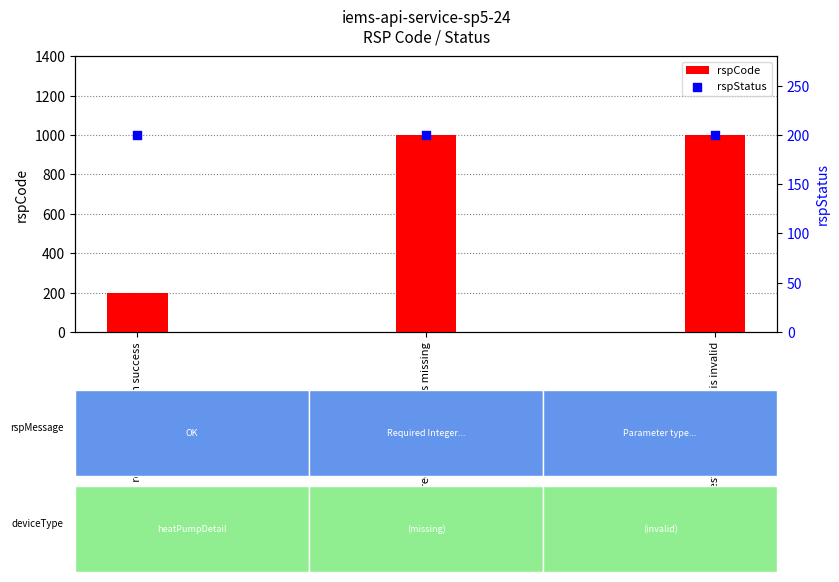

At how many categories does at least one series exceed 215?

2